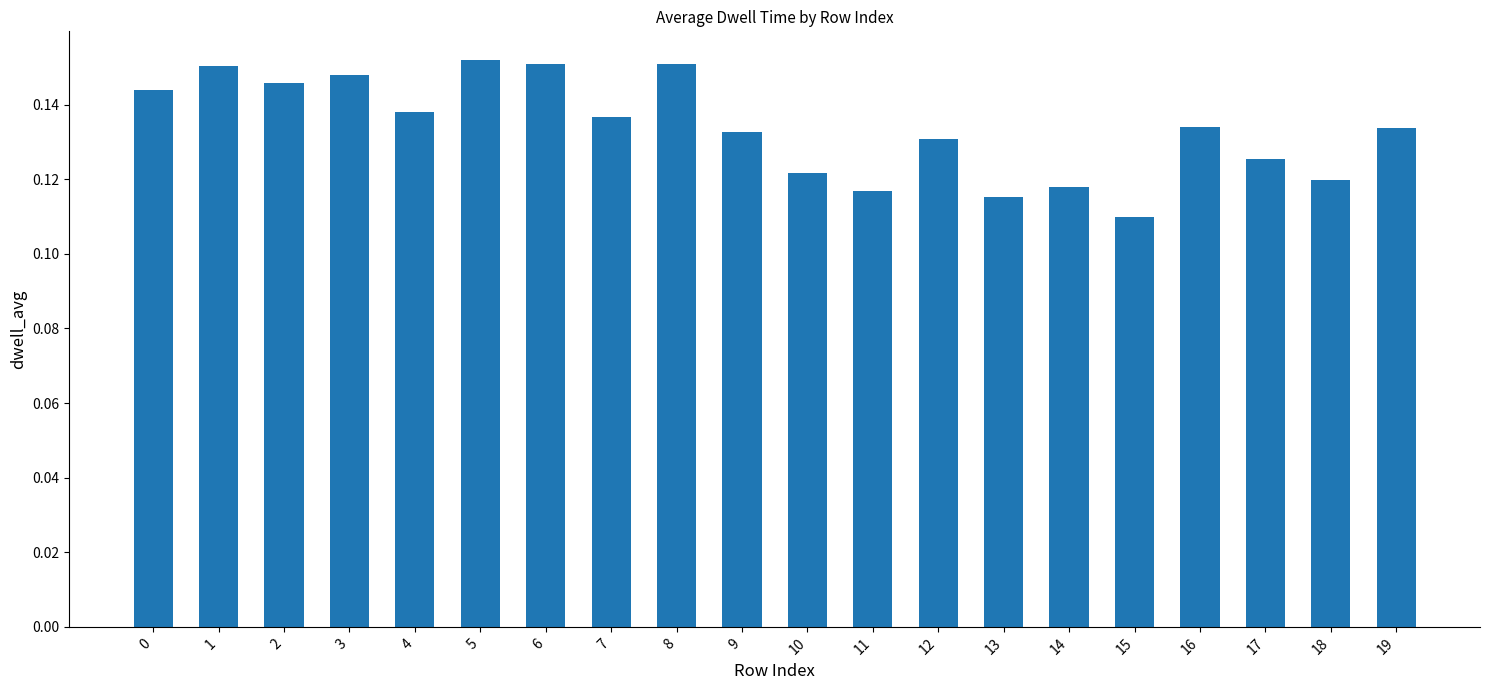

Which label corresponds to the smallest value in the chart?

15